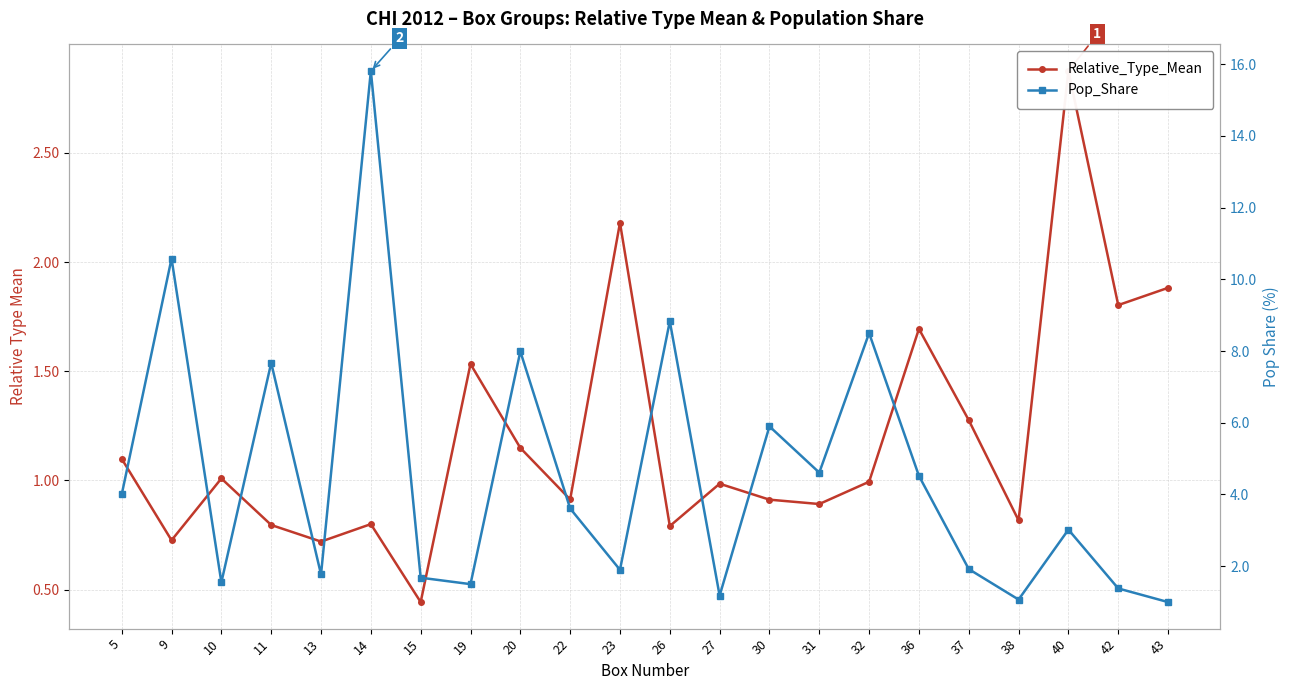

Does the chart display data point markers on the line(s)?

Yes